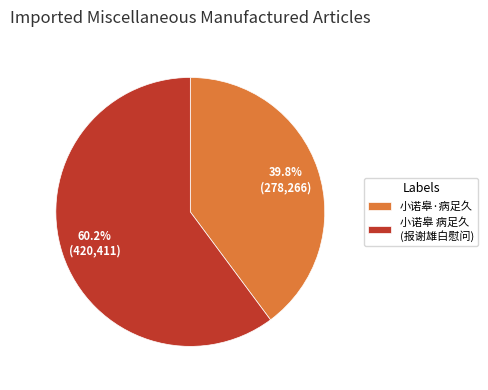

How many segments does this pie chart have?

2